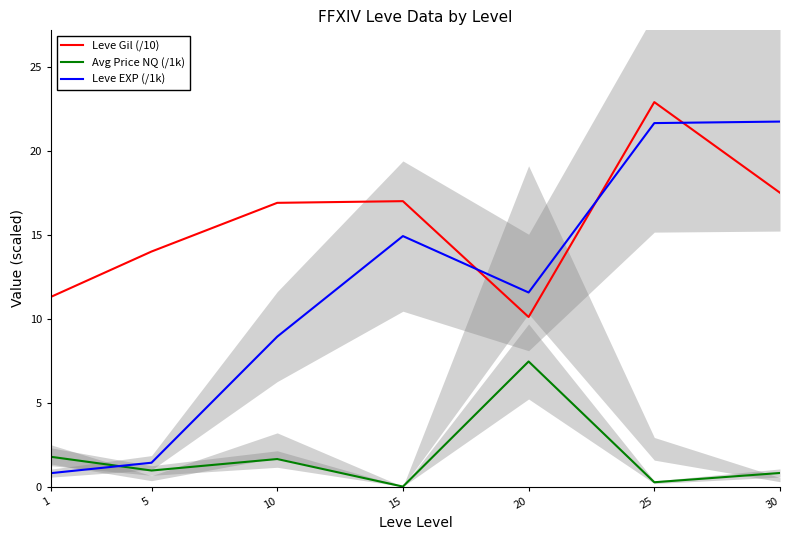

Which has a higher value, 25 or 15?

25